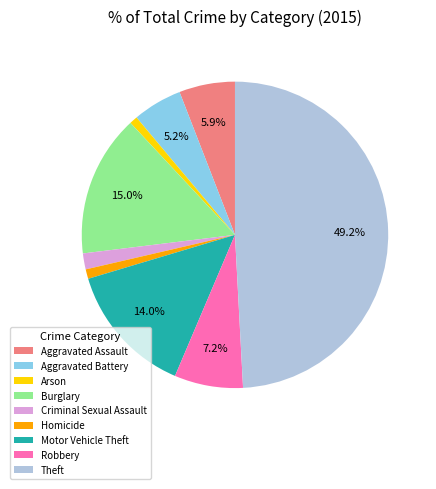

Is it true that Burglary is 6% of the pie?

False